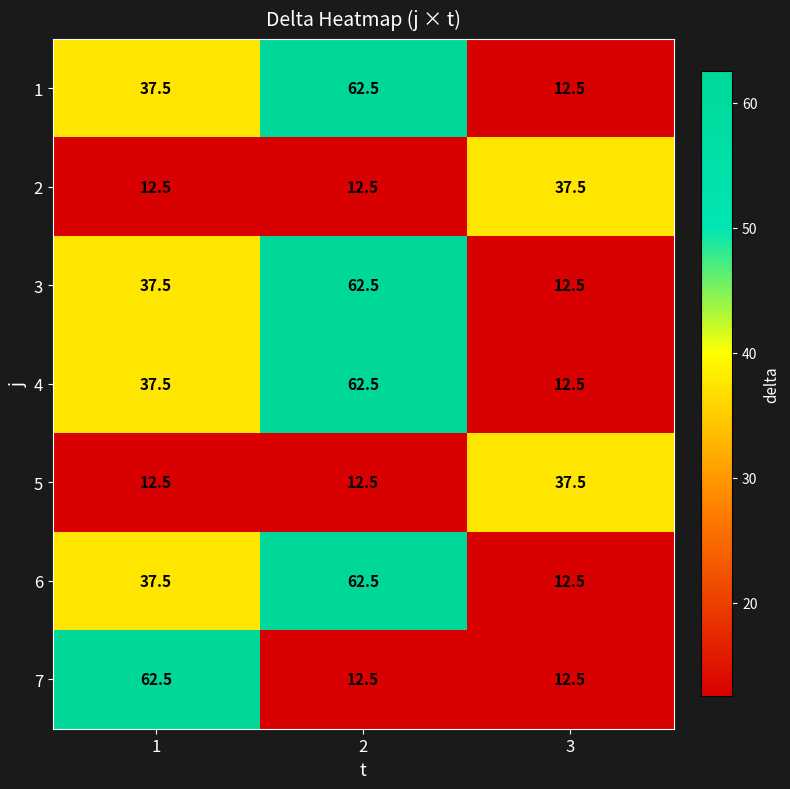

What is the difference between the highest and lowest values at 3?

25.0